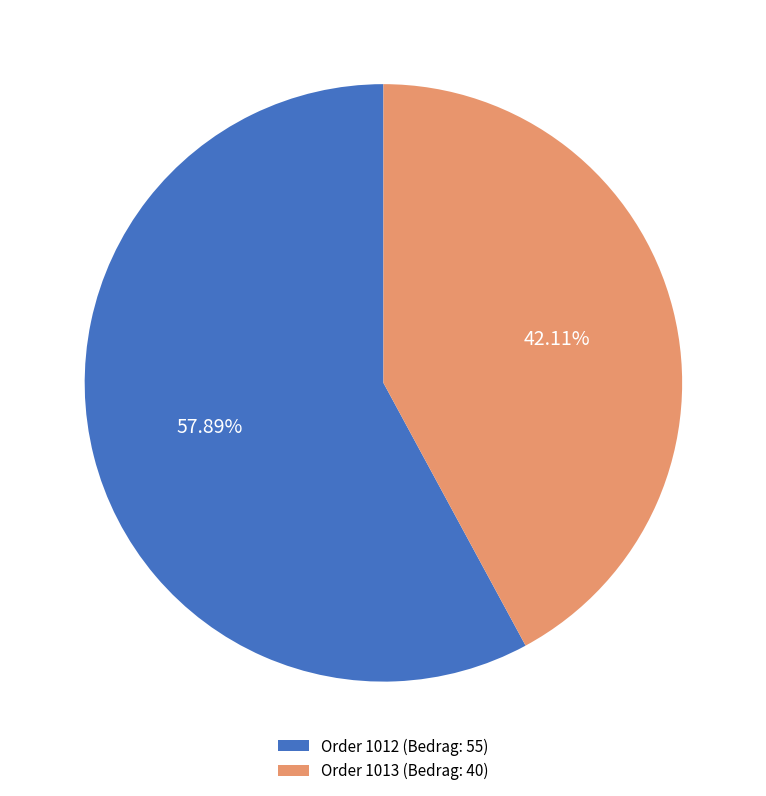

What is the majority slice?

Order 1012 (Bedrag: 55)